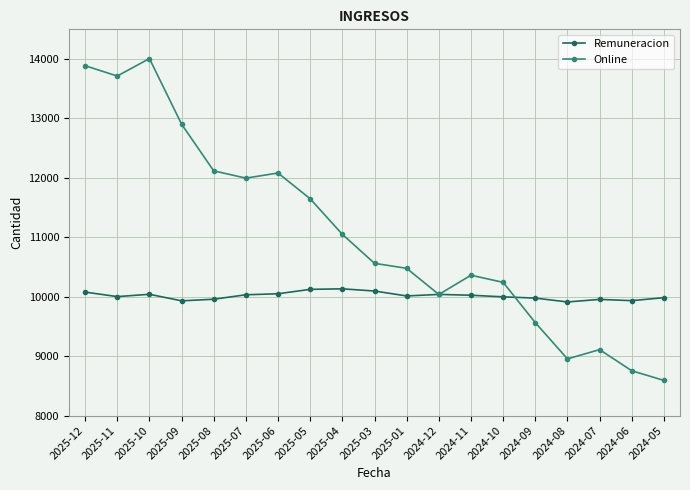

What is the label of the 14th point from the left?

2024-10